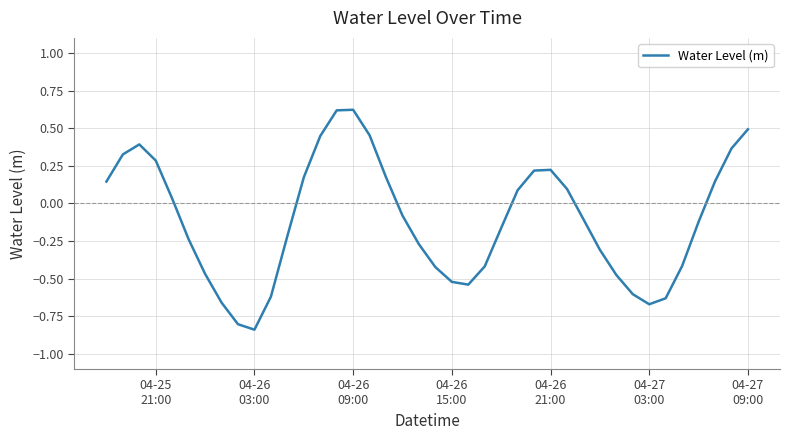

What is the difference between the maximum and minimum values?

1.5